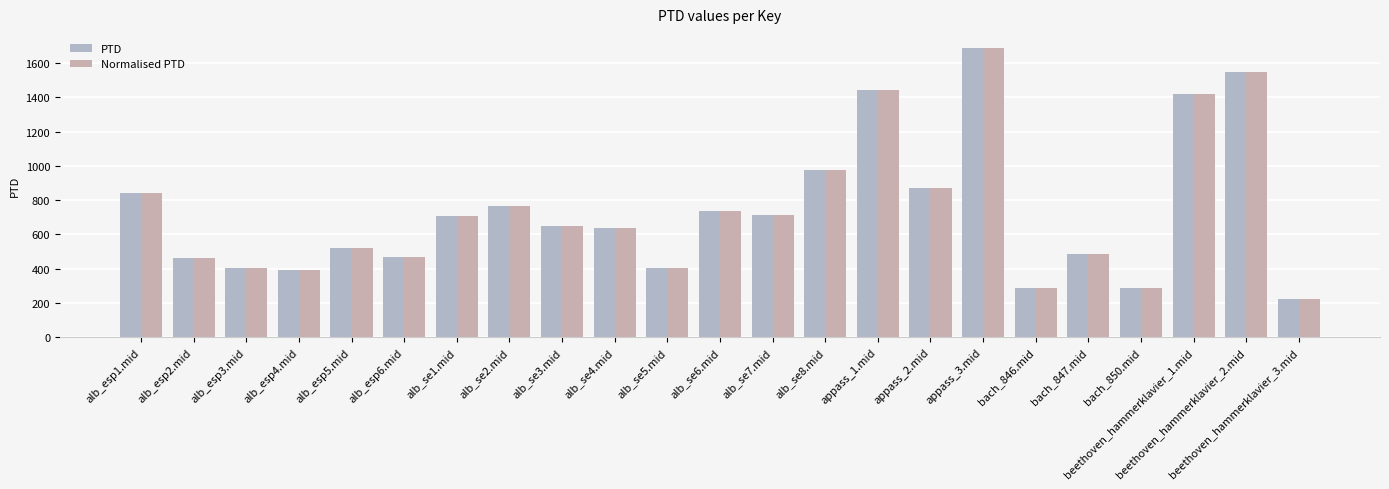

True or false: Normalised PTD has a value of 91.2 at bach_846.mid.

False